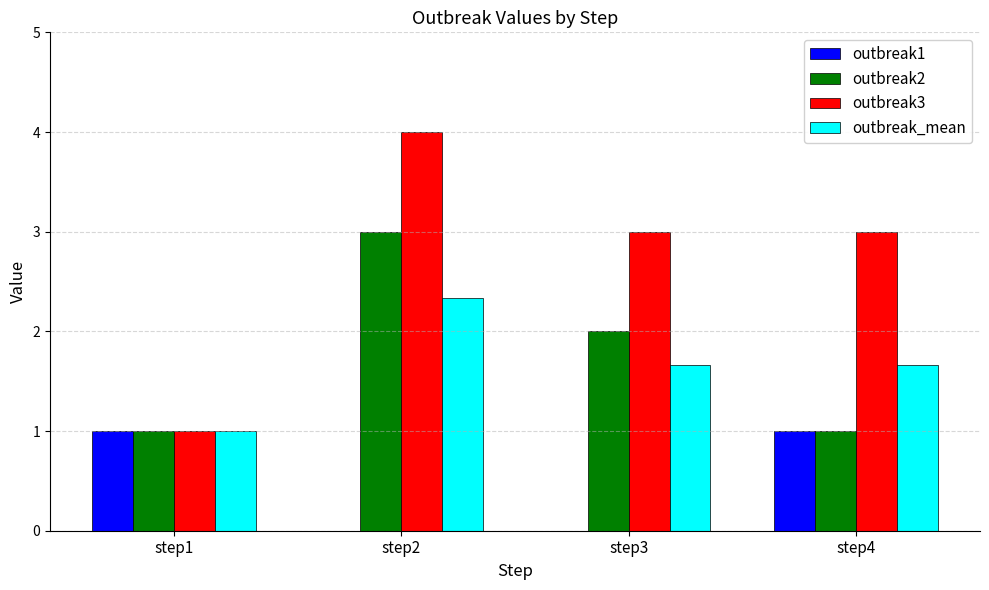

Reading left to right, list all the values displayed in this chart.

outbreak1: step1=1.0	step2=0.0	step3=0.0	step4=1.0
outbreak2: step1=1.0	step2=3.0	step3=2.0	step4=1.0
outbreak3: step1=1.0	step2=4.0	step3=3.0	step4=3.0
outbreak_mean: step1=1.0	step2=2.3	step3=1.7	step4=1.7